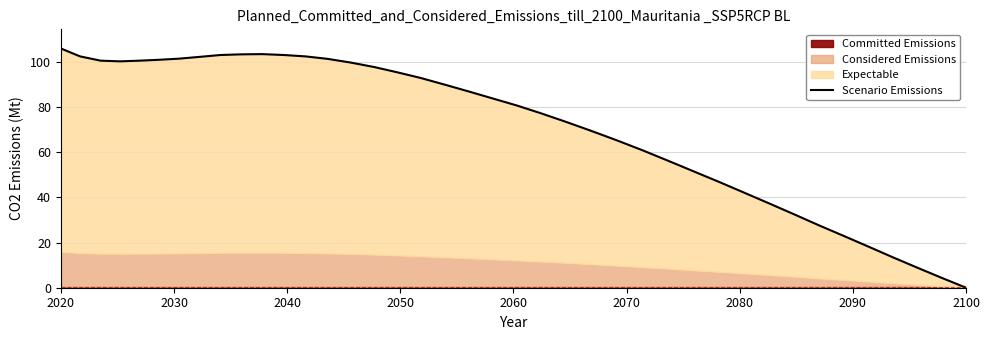

The value at 30 is 49.9. True or false?

False